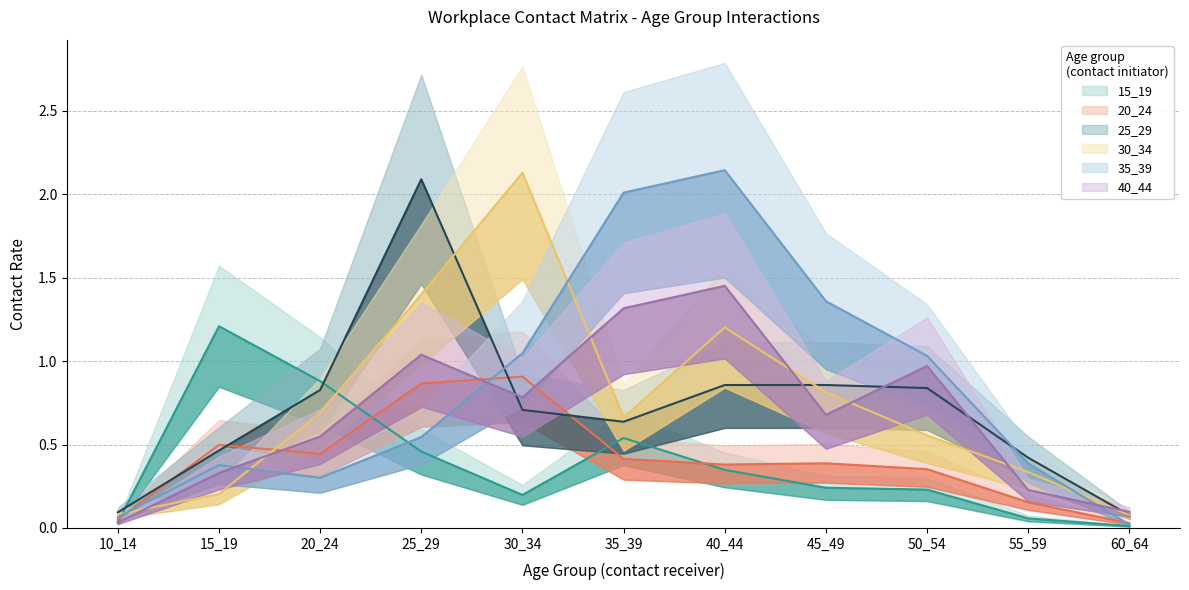

How many lines are shown in the chart?

6